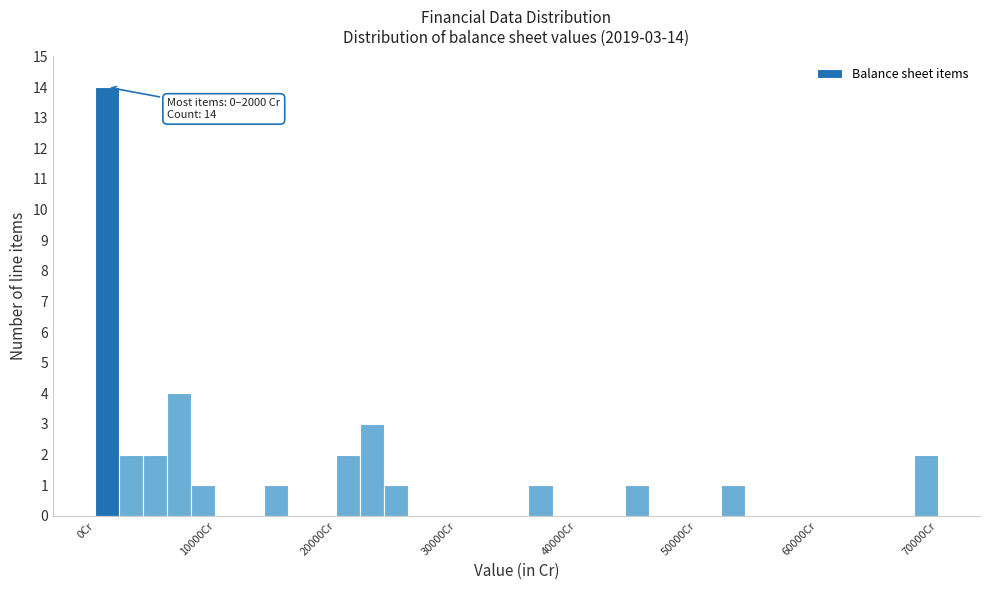

Around what value on the x-axis is the tallest bar? Give the approximate position of its centre, as read against the axis.

1000